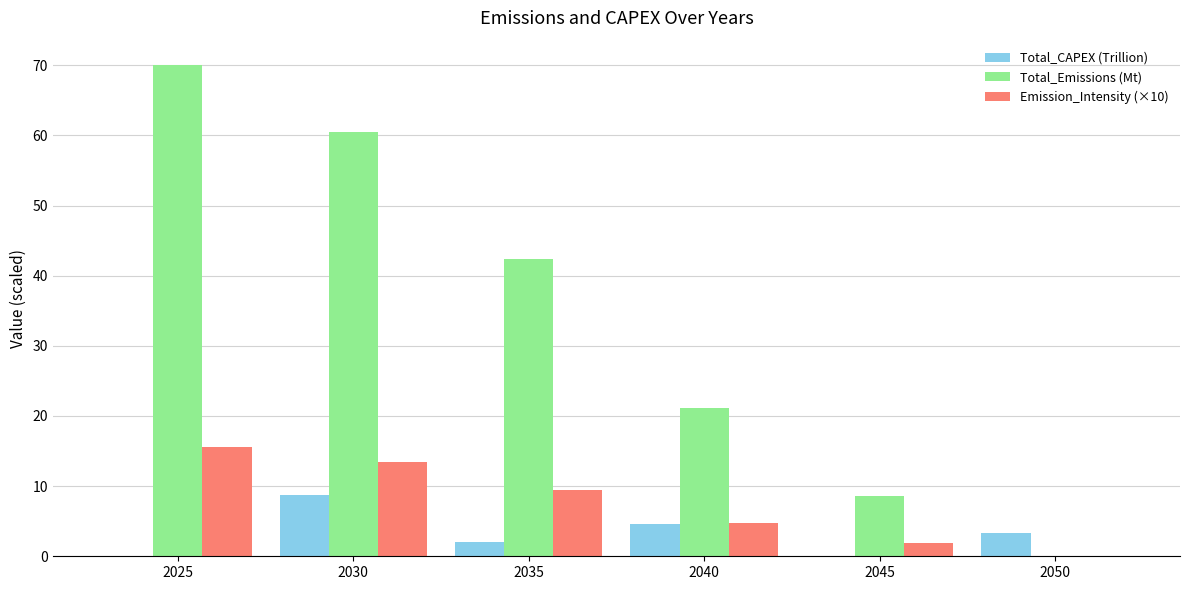

Which series has the largest total across all categories?

Total_Emissions (Mt)